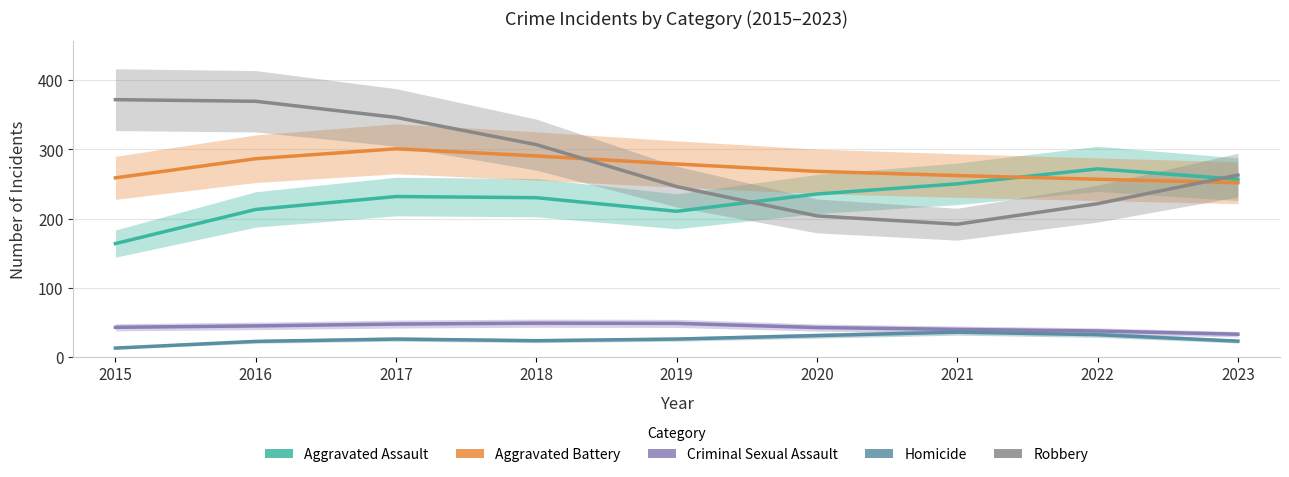

Which category has the lowest value across all series?

2015